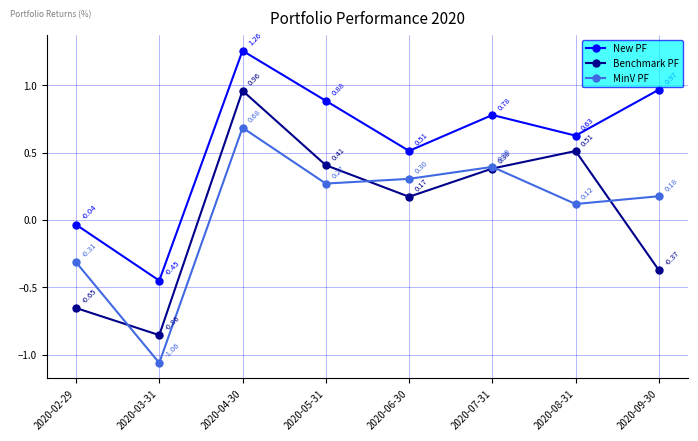

True or false: MinV PF and New PF intersect in this chart.

False